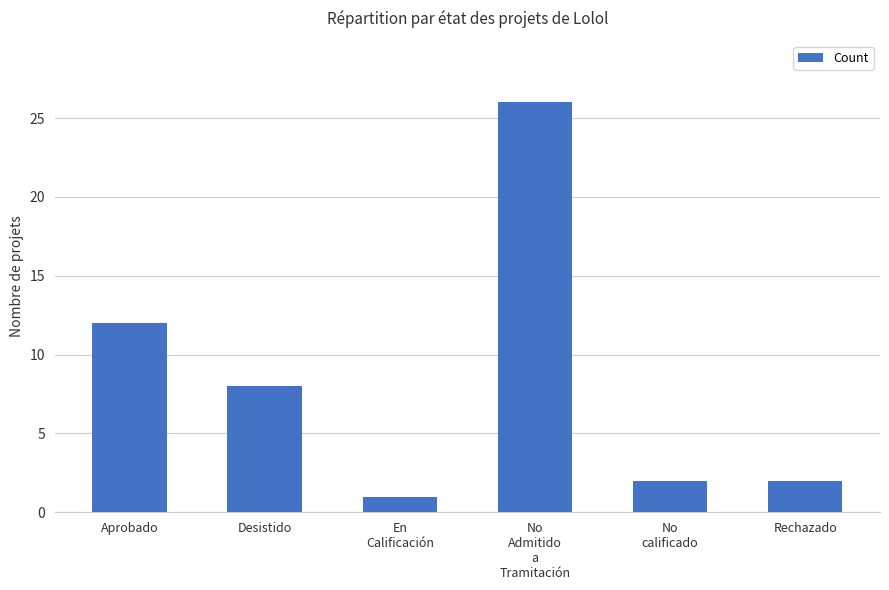

The value at No
Admitido
a
Tramitación is 26. True or false?

True